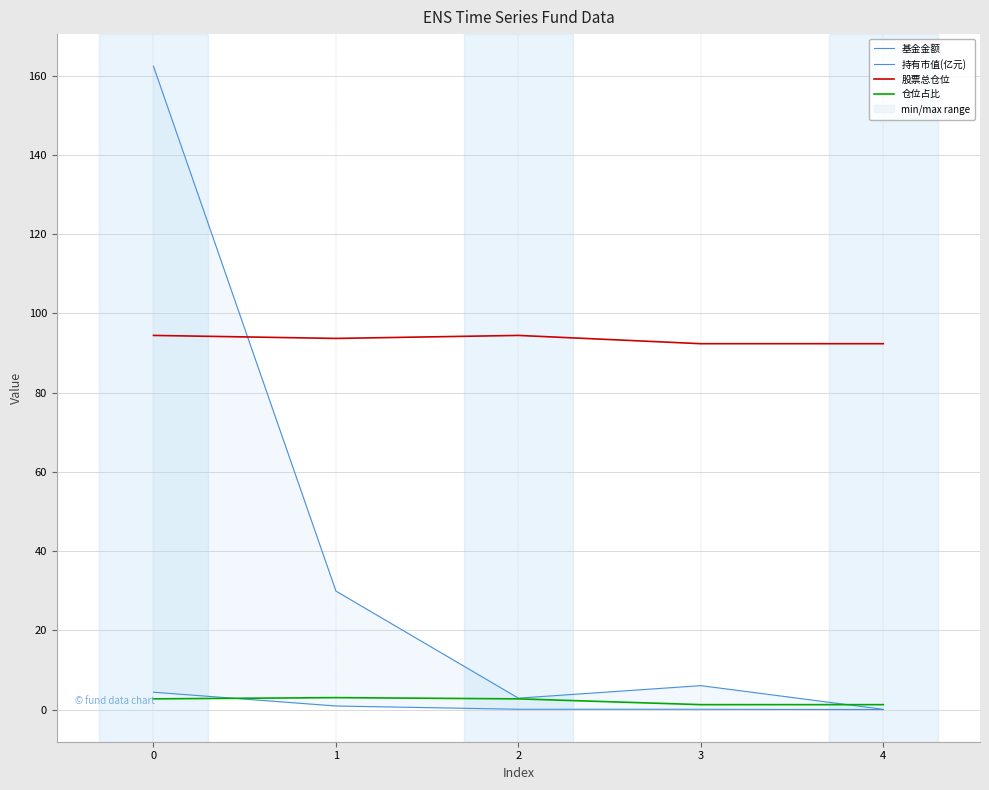

List the series in order of their peak value, lowest first.

仓位占比, 持有市值(亿元), 股票总仓位, 基金金额